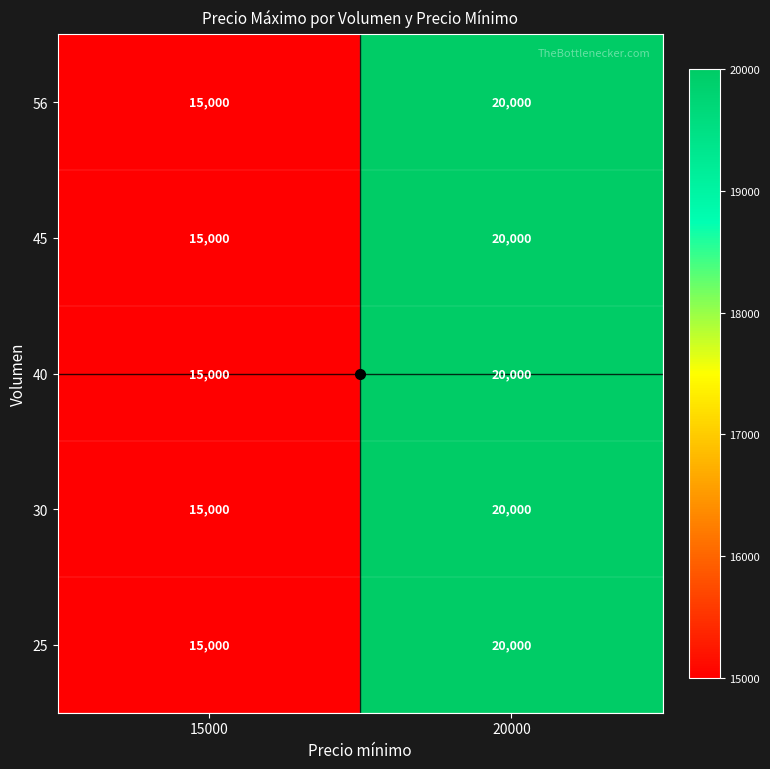

Read the 25 value at 20000.

20000